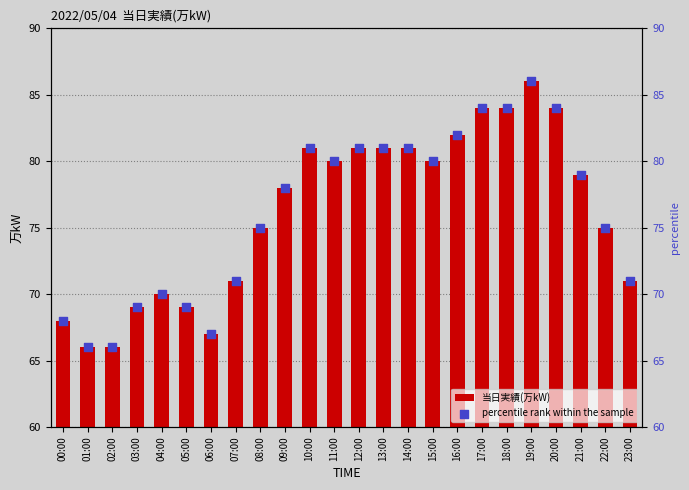

Is the value of percentile rank within the sample at 20:00 greater than the value of 当日実績(万kW) at 04:00?

Yes